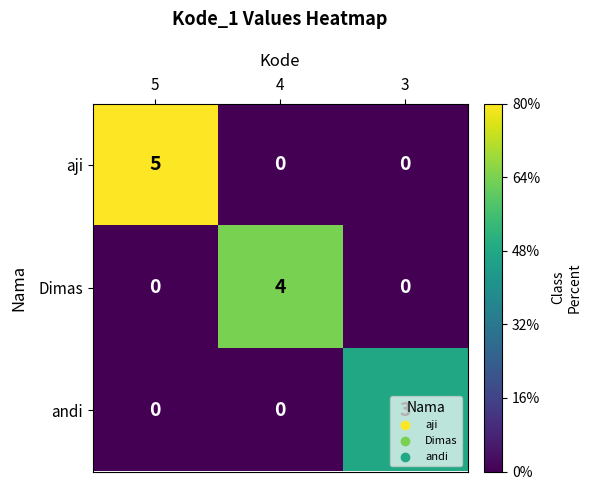

Is the value of andi at 3 greater than the value of Dimas at 4?

No